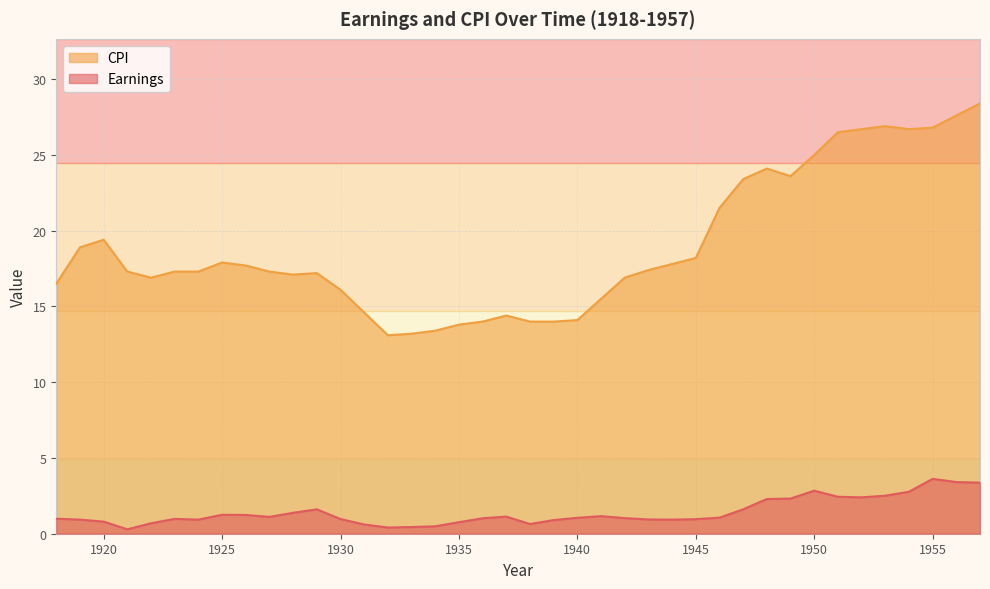

What are all the series names shown in the legend?

CPI, Earnings